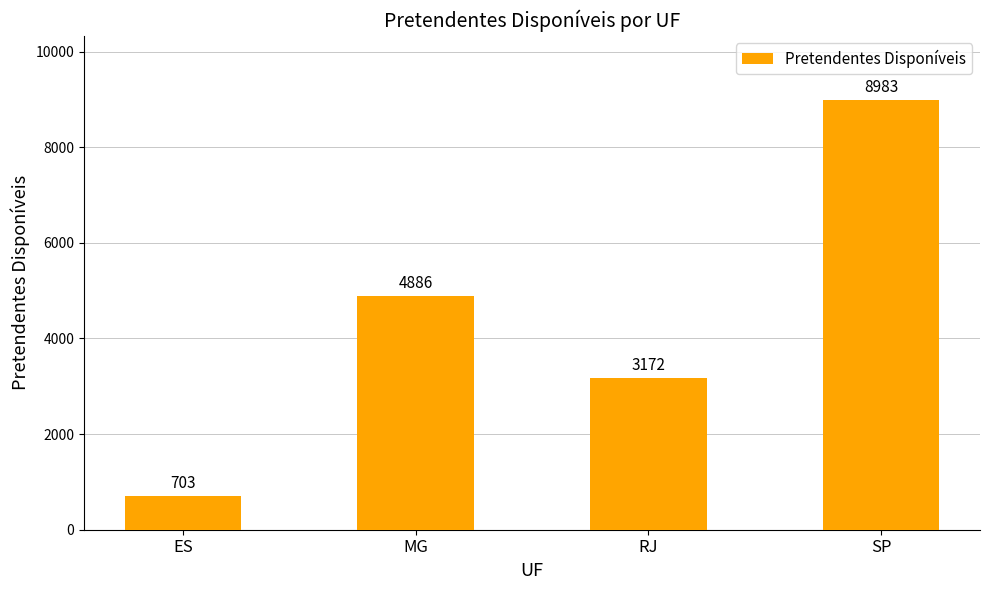

How many values are between 3172 and 8983?

3